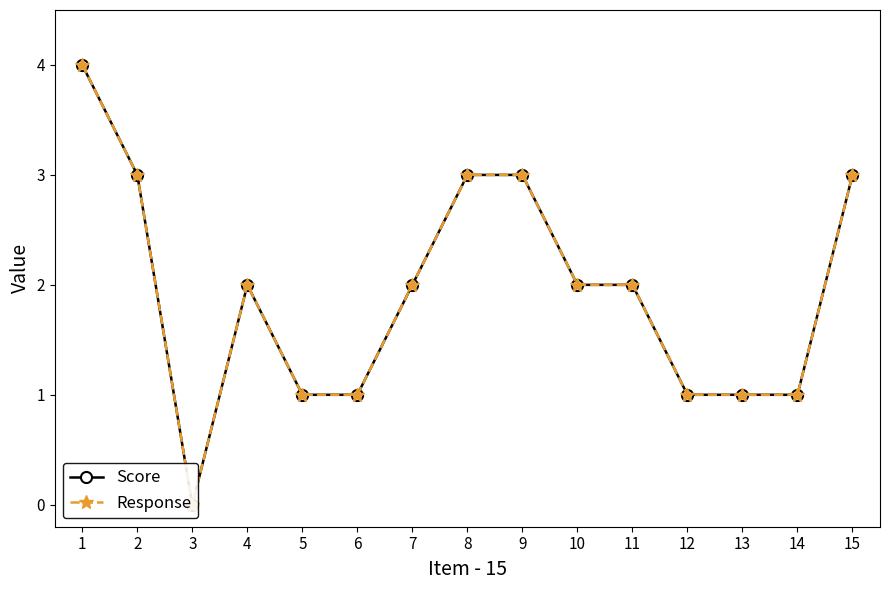

Does the chart display data point markers on the line(s)?

Yes